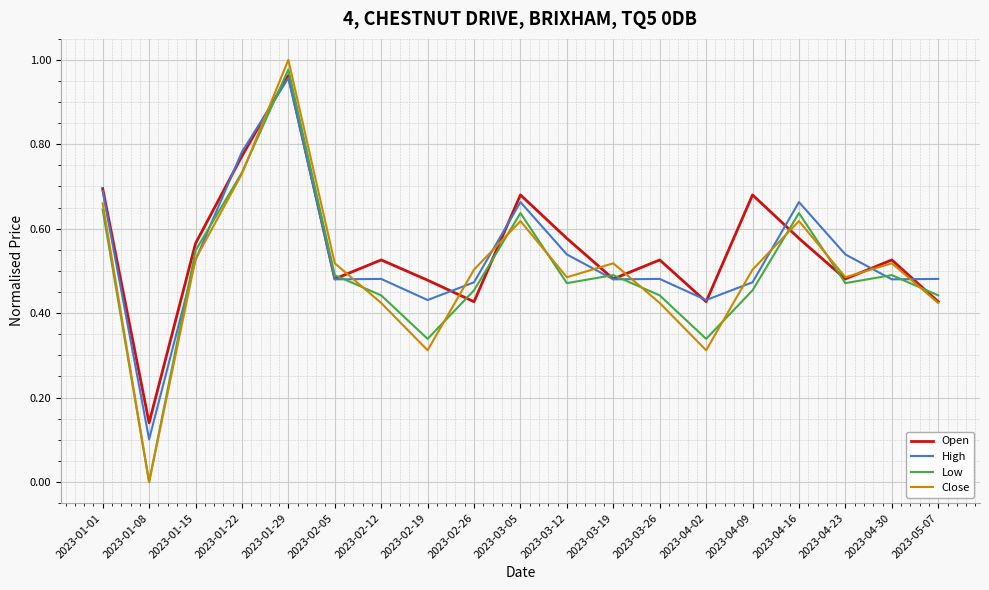

At which category is the sum across all series the highest?

2023-01-29